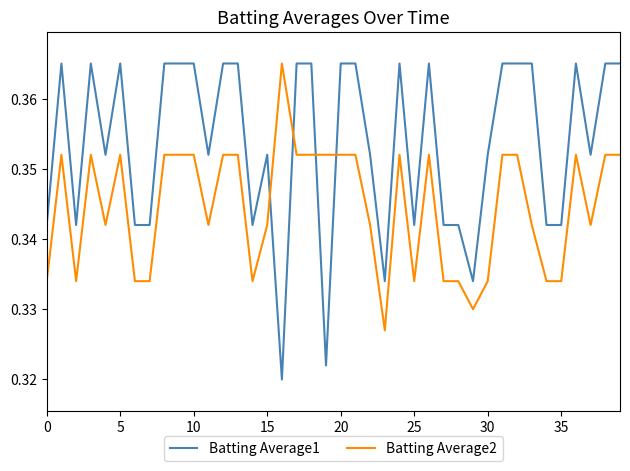

True or false: Batting Average1 and Batting Average2 cross at least once.

True